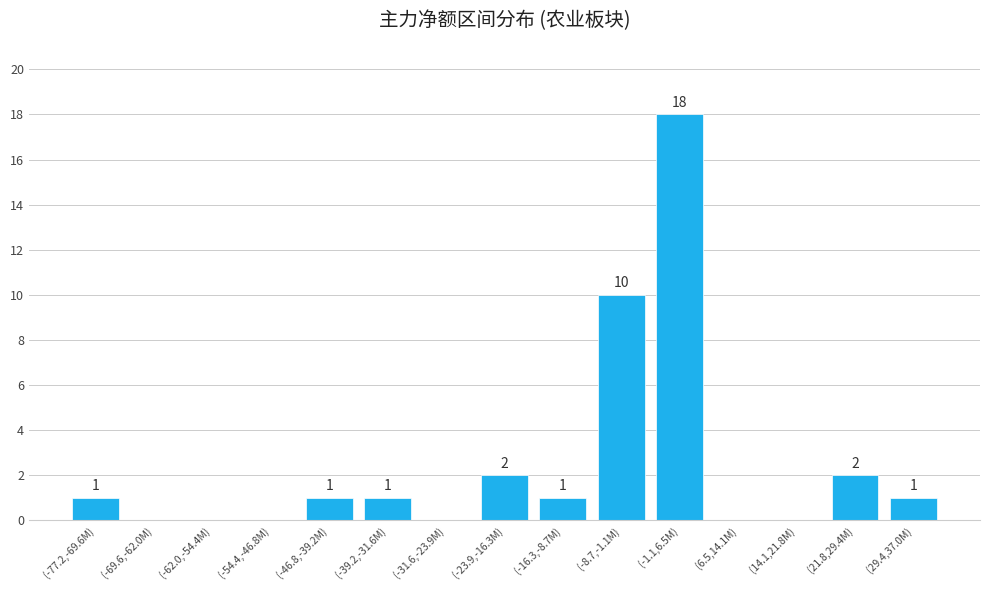

Reading left to right, extract all data points from this chart.

1	0	0	0	1	1	0	2	1	10	18	0	0	2	1